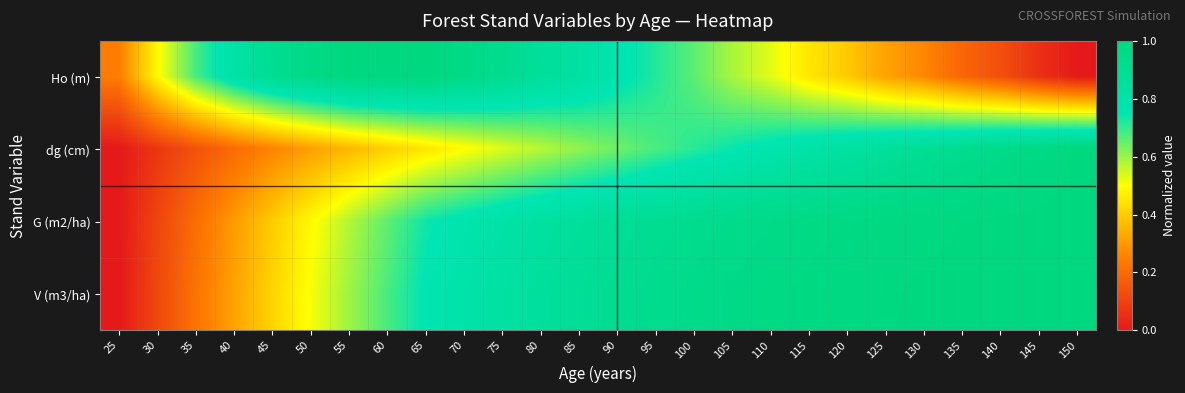

Which label corresponds to the largest value in the chart?

140